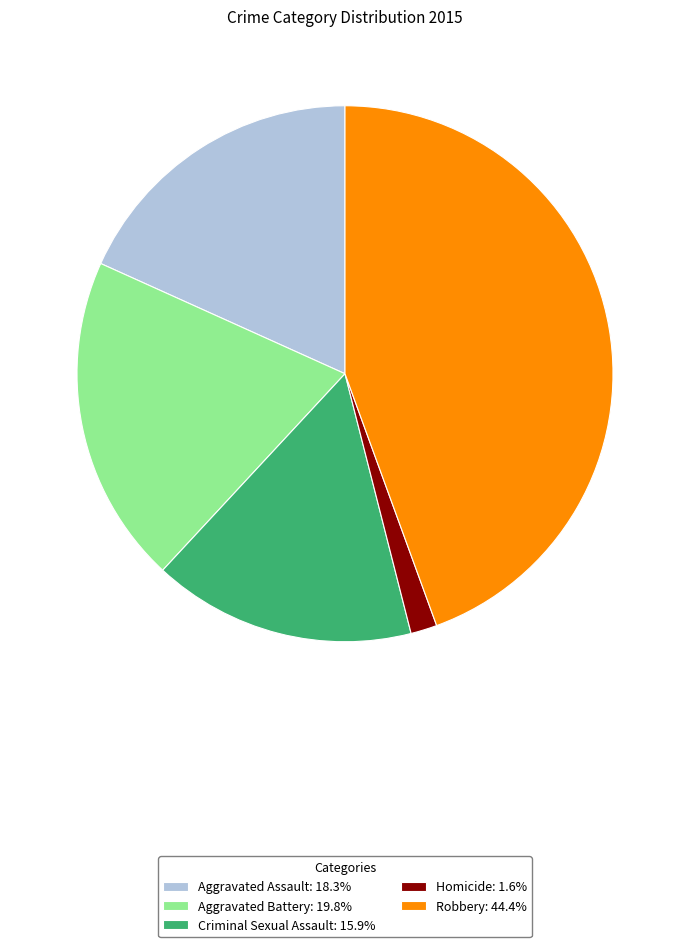

Which has a higher value, Criminal Sexual Assault or Aggravated Assault?

Aggravated Assault